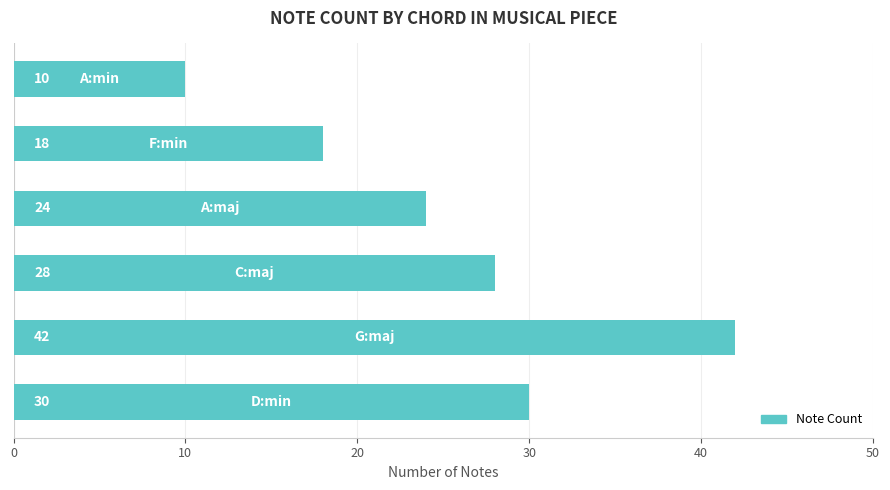

What is the greatest value displayed?

42